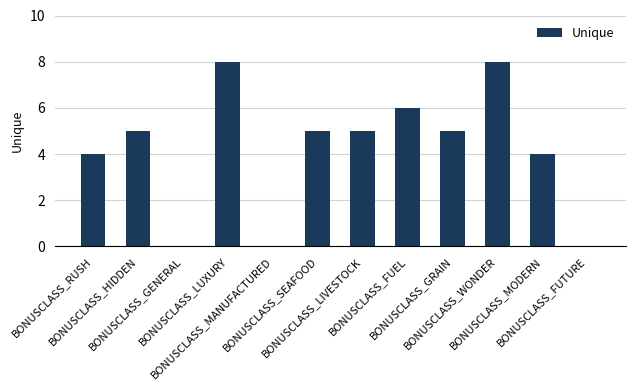

What is the greatest value displayed?

8